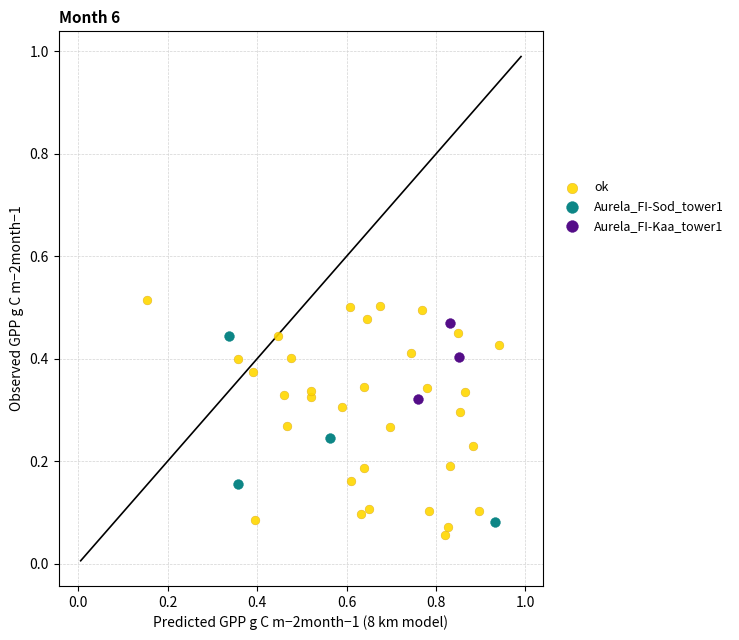

Which series reaches the maximum Y coordinate?

ok